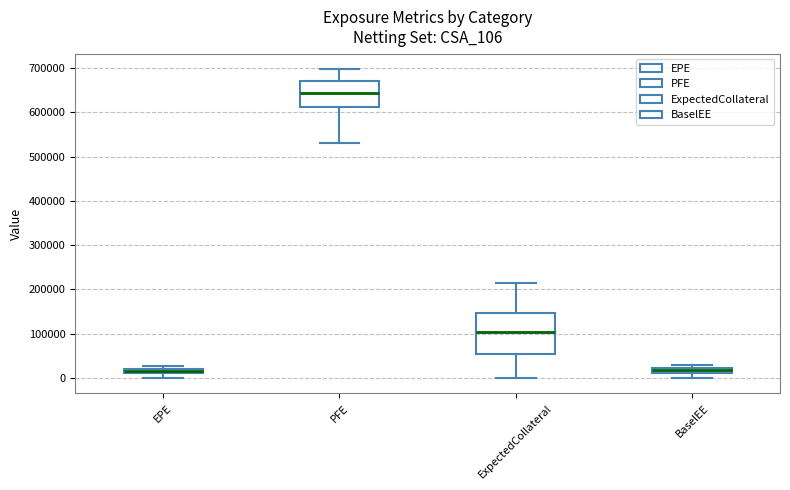

Comparing the boxes themselves (not the whiskers), which one is the tallest?

ExpectedCollateral